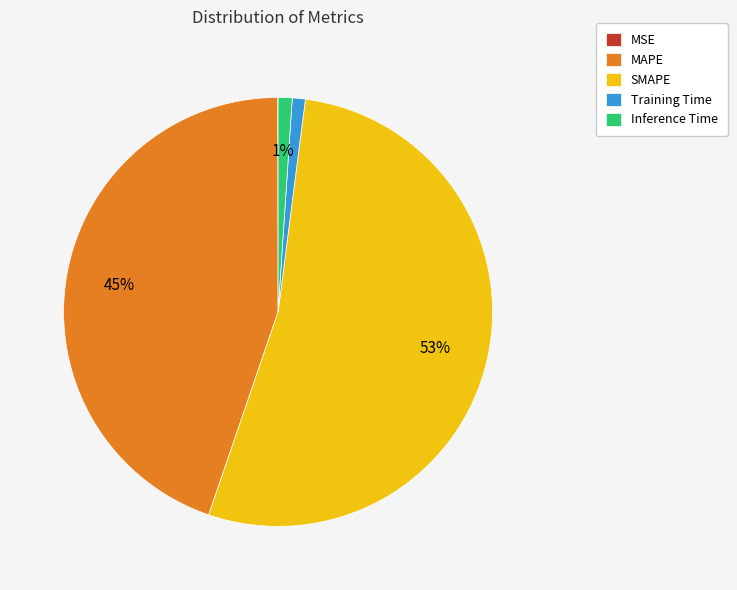

Is the sum of Training Time and SMAPE greater than half?

Yes